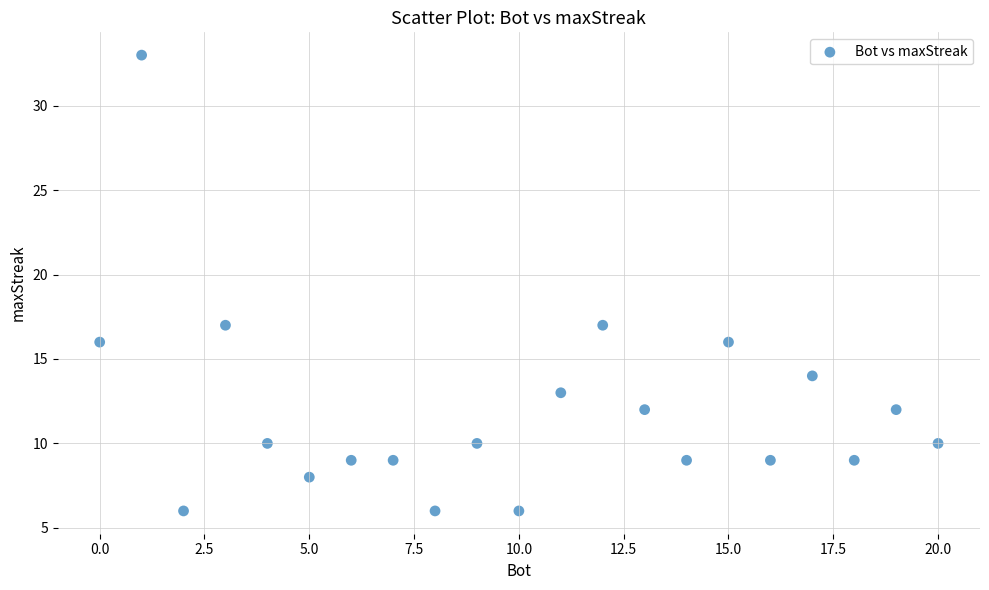

What is the range of Y values (max minus min)?

27